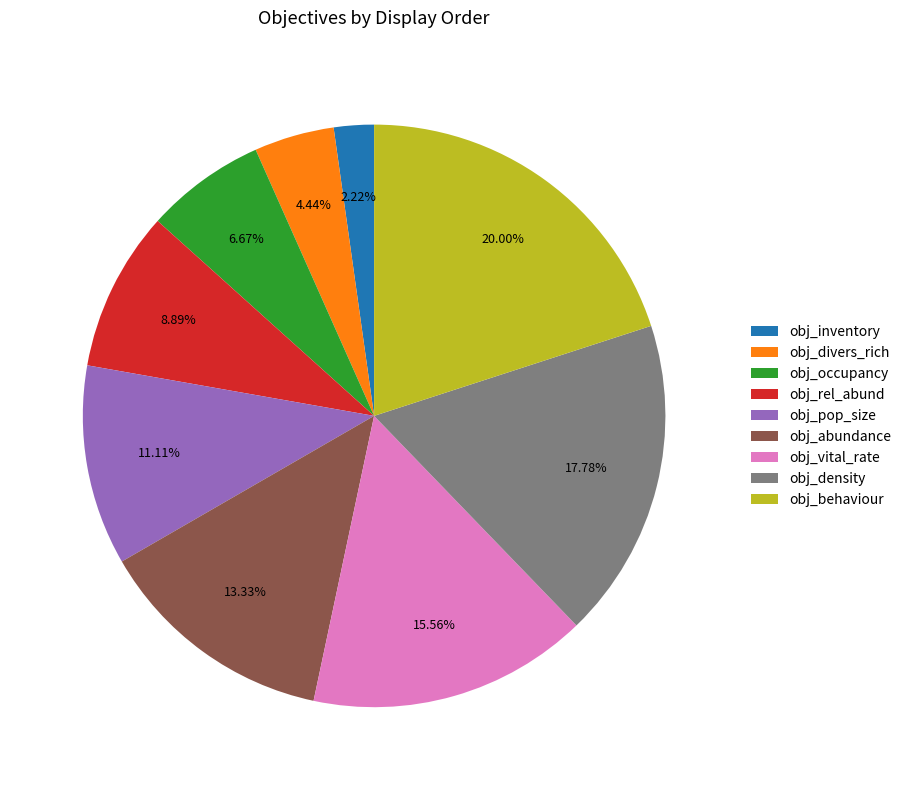

Does obj_divers_rich account for over 50% of the chart?

No